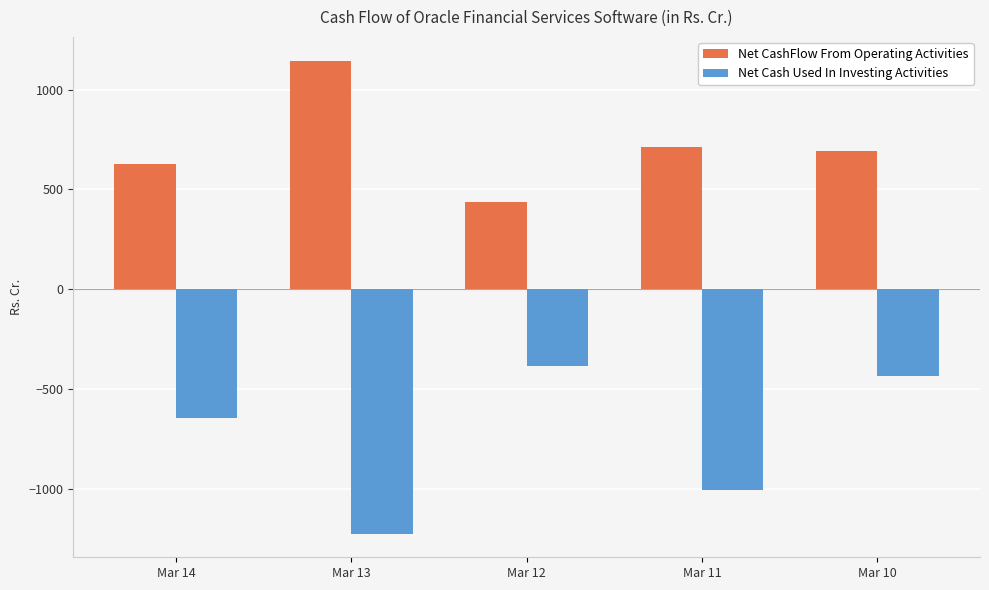

What is the spread (max minus min) of values at Mar 14?

1273.0